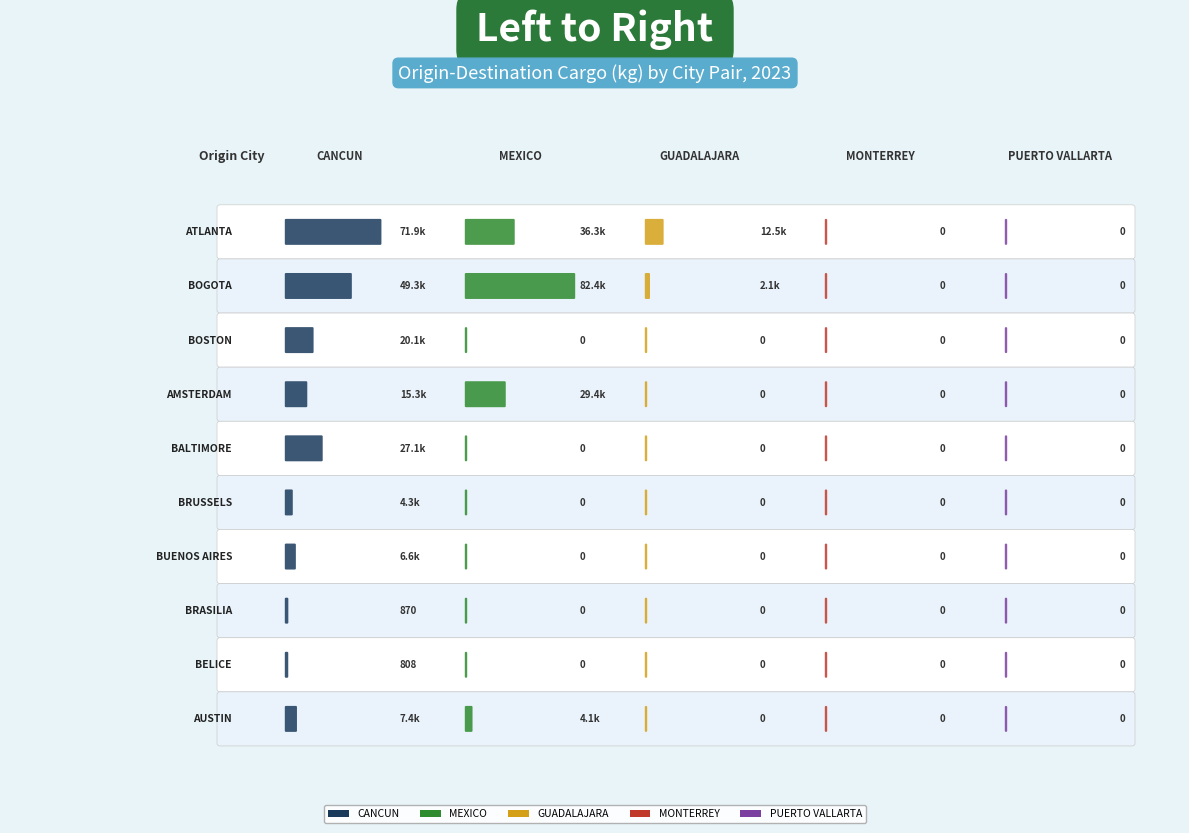

Is the value of MEXICO at BOSTON greater than the value of GUADALAJARA at ATLANTA?

No